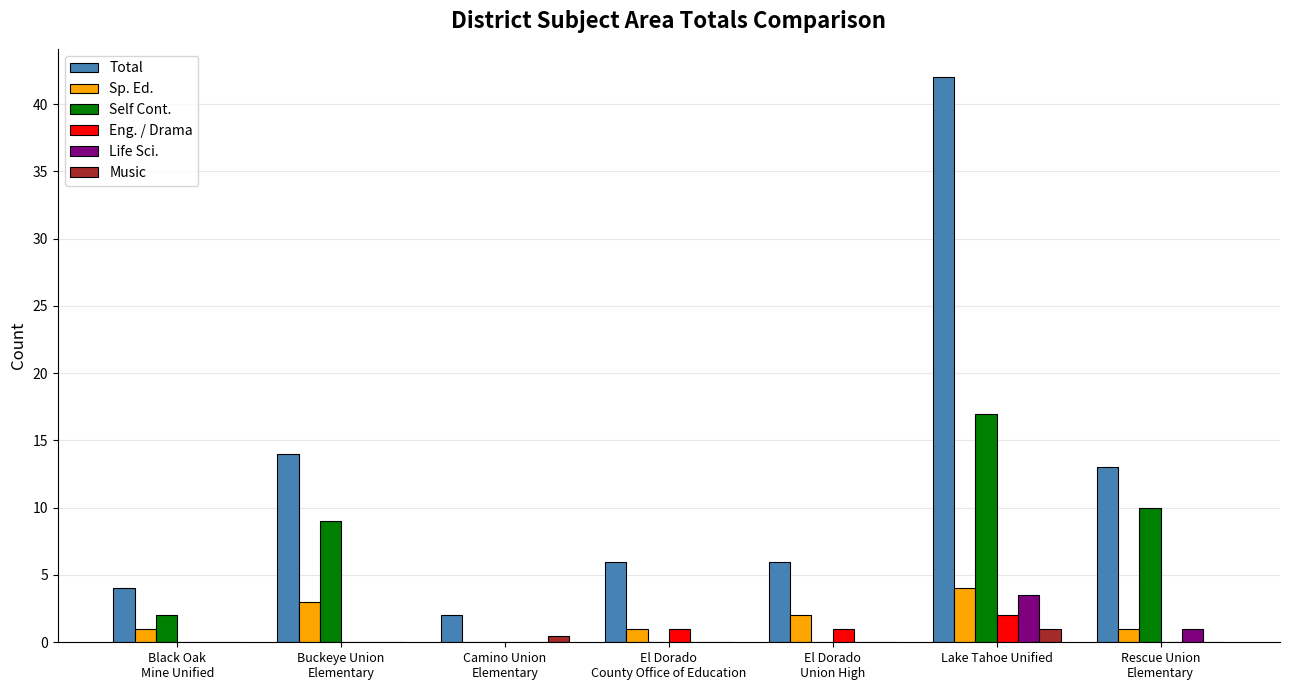

Which series has the largest total across all categories?

Total